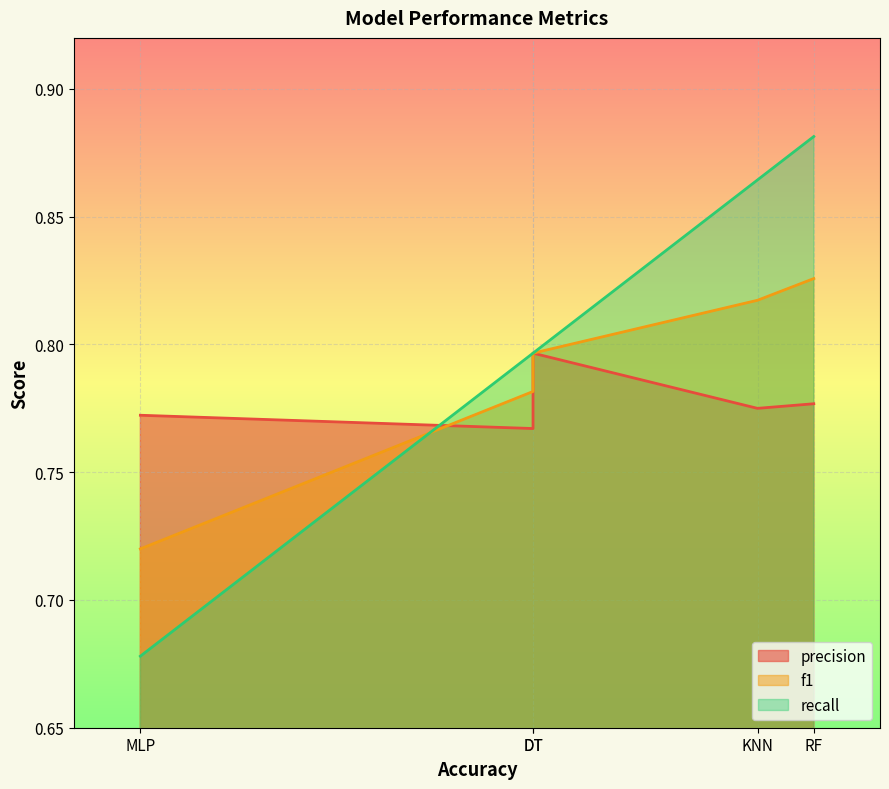

Which series has the largest range (max minus min)?

recall